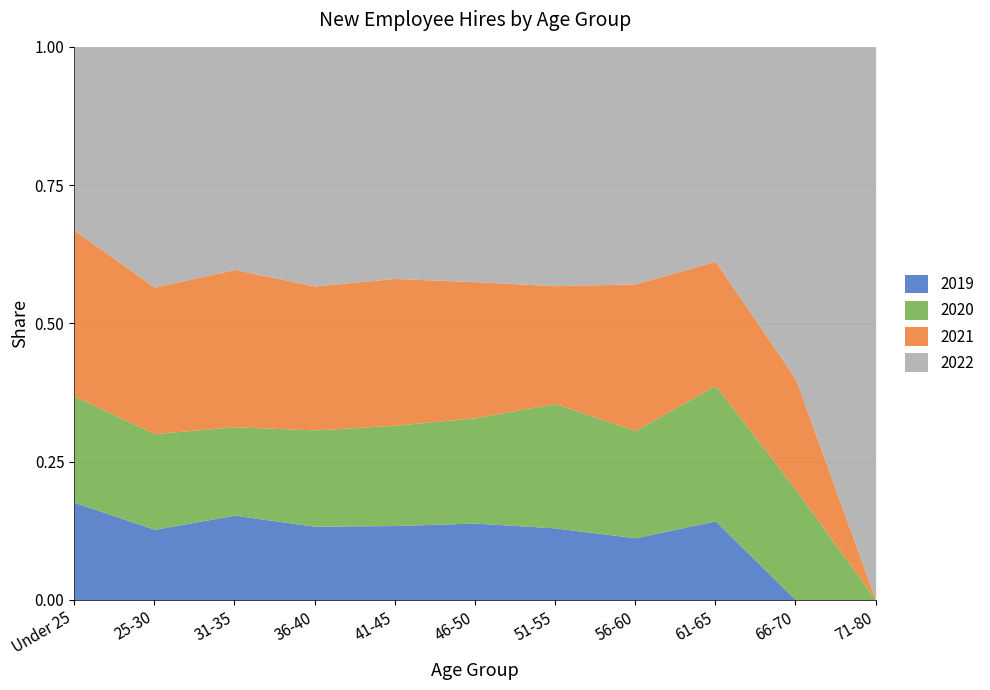

List the series in order of their peak value, lowest first.

2019, 2020, 2021, 2022